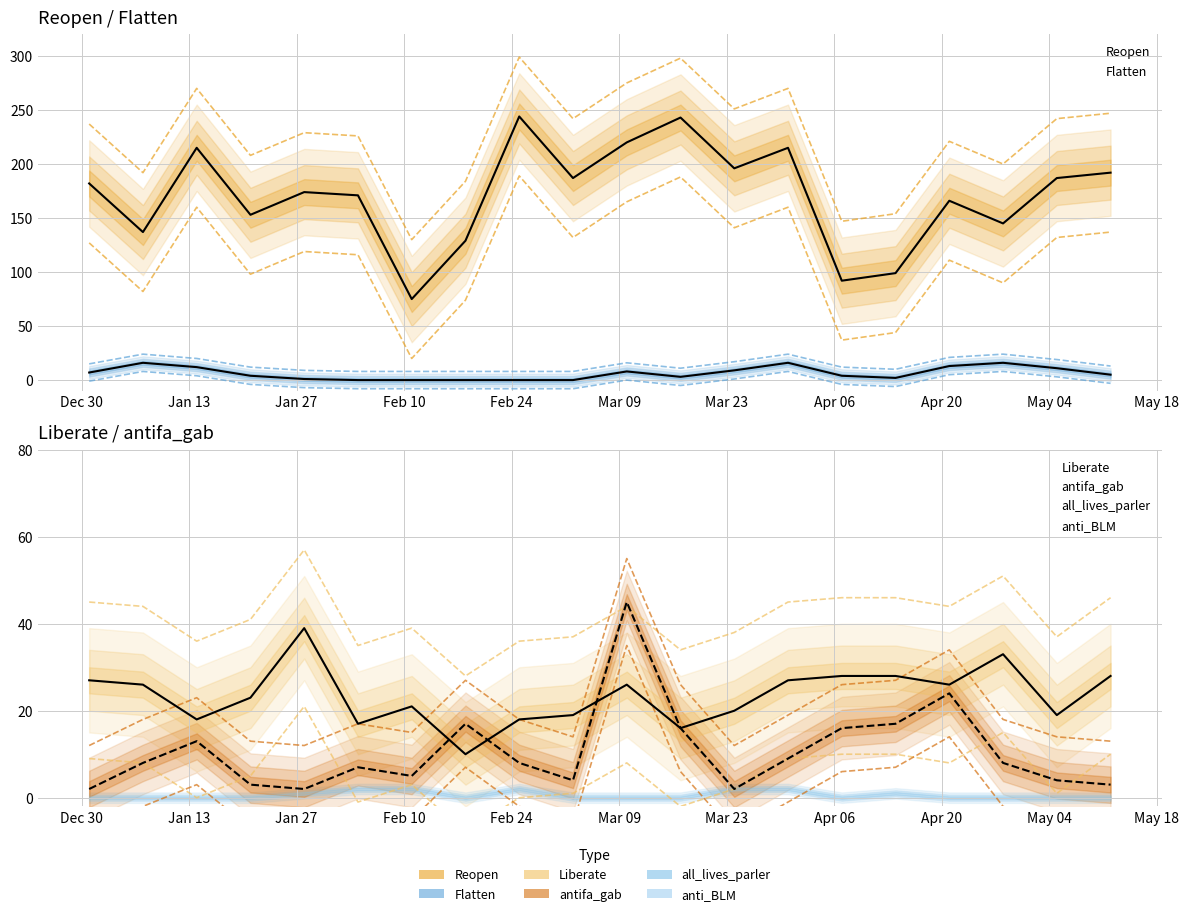

What is the label of the 19th point from the right?

2020-01-07